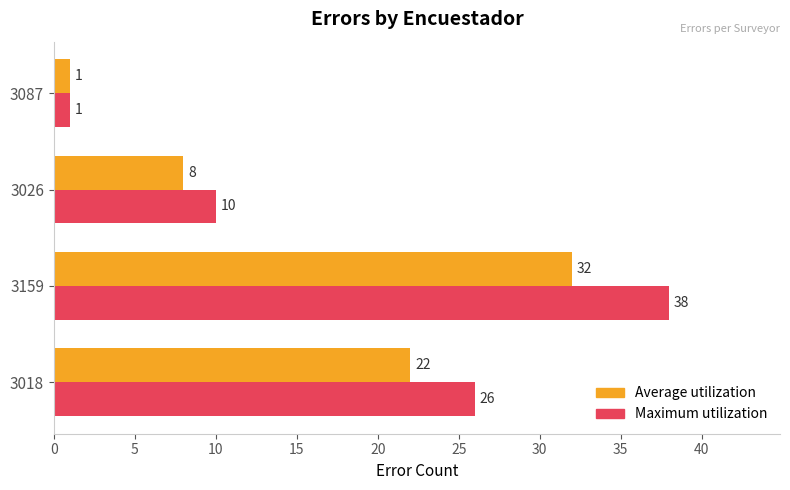

Which series has the widest spread of values?

Maximum utilization